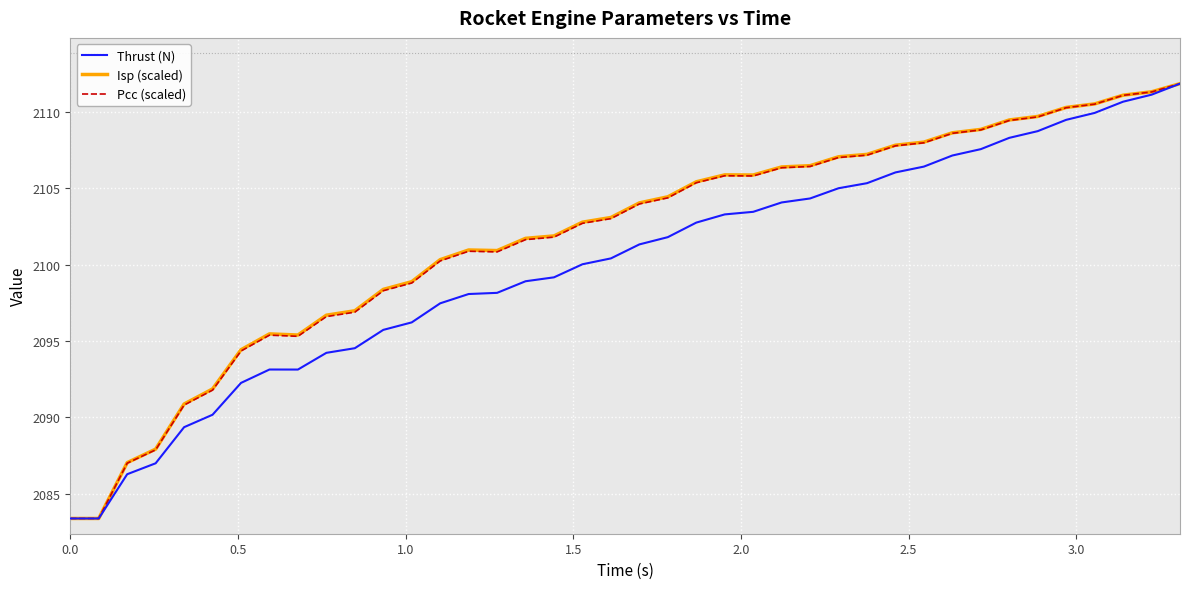

What is the greatest value displayed?

2111.9